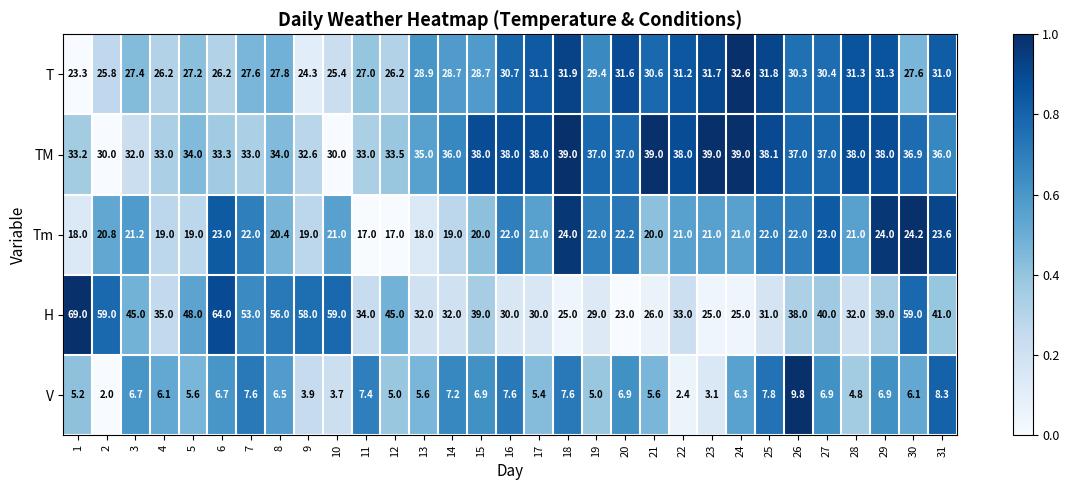

True or false: TM has a value of 33.0 at 7.

True